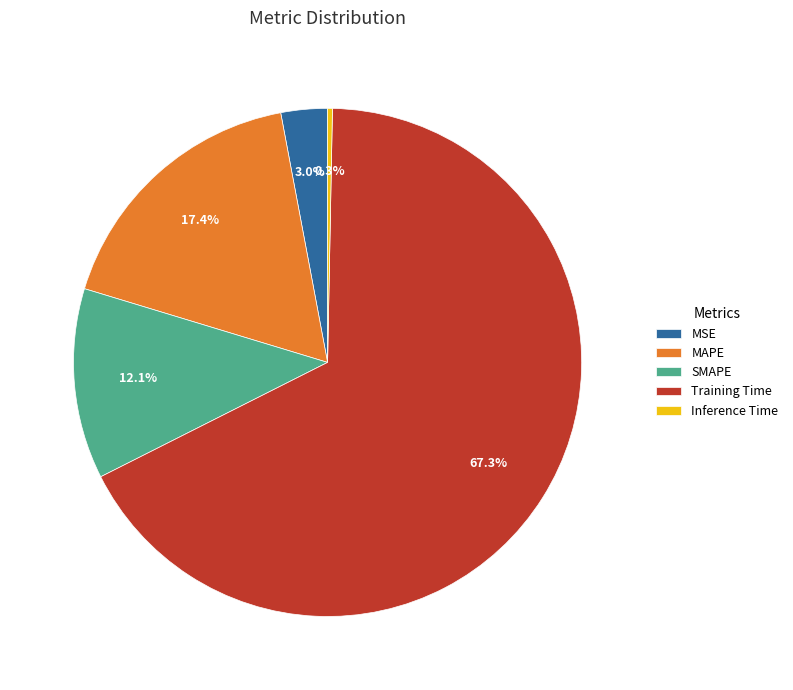

Rank the categories by value from lowest to highest.

Inference Time, MSE, SMAPE, MAPE, Training Time